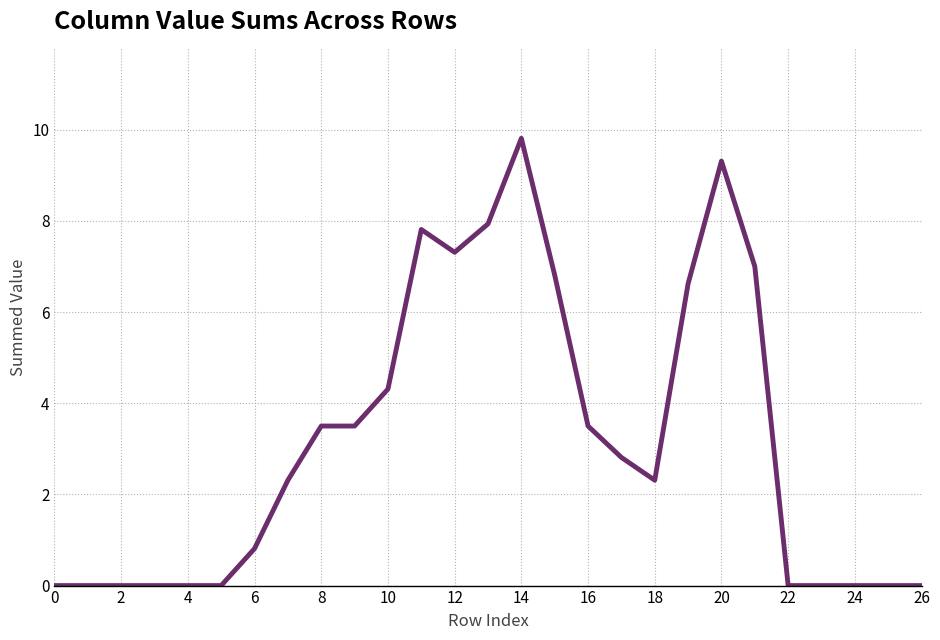

What is the difference between the maximum and minimum values?

9.8